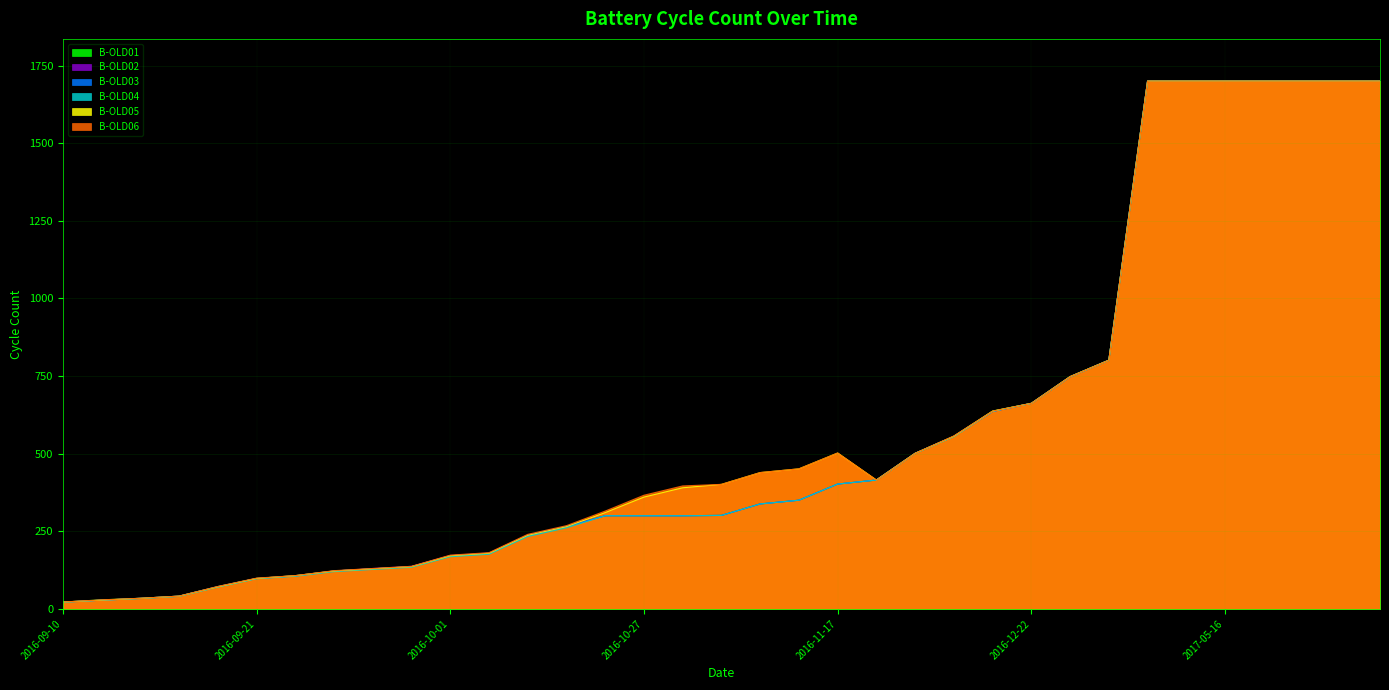

True or false: B-OLD04 and B-OLD01 cross at least once.

False